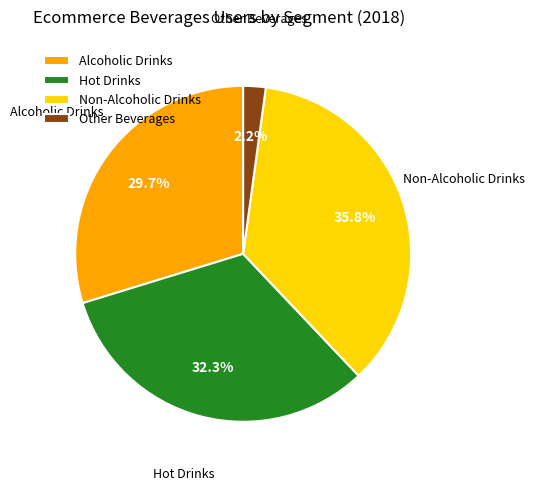

To the nearest percent, what percentage of the pie is Non-Alcoholic Drinks?

36%